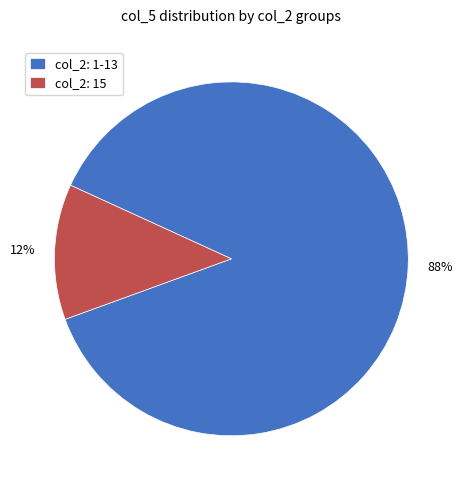

To the nearest percent, what is the combined percentage of col_2: 1-13 and col_2: 15?

100%